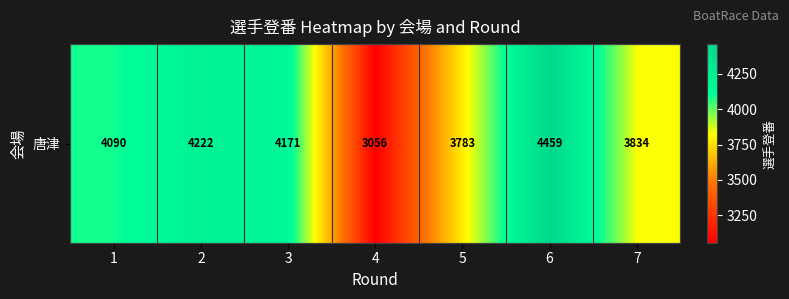

What is the approximate value at 2, to the nearest 10?

4220